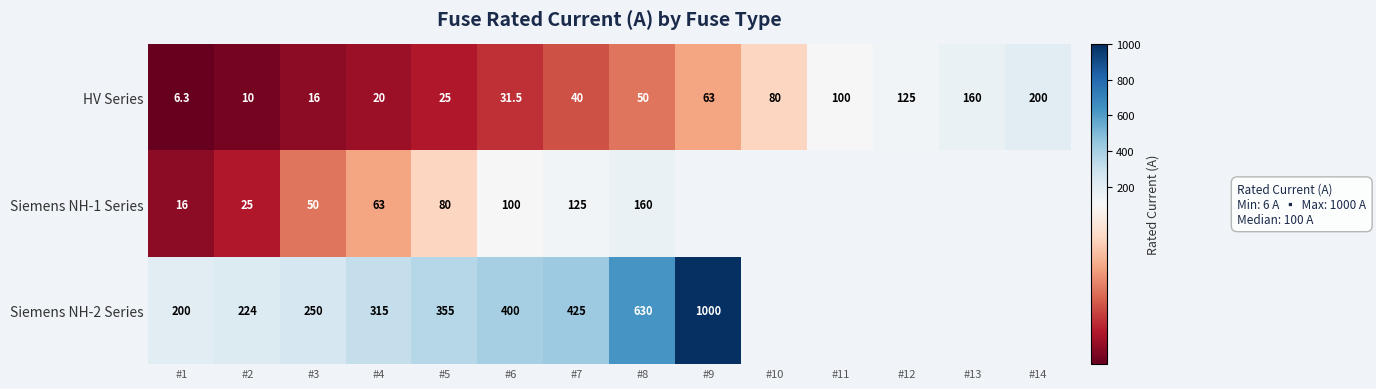

Which has a higher value, #10 or #4?

#10